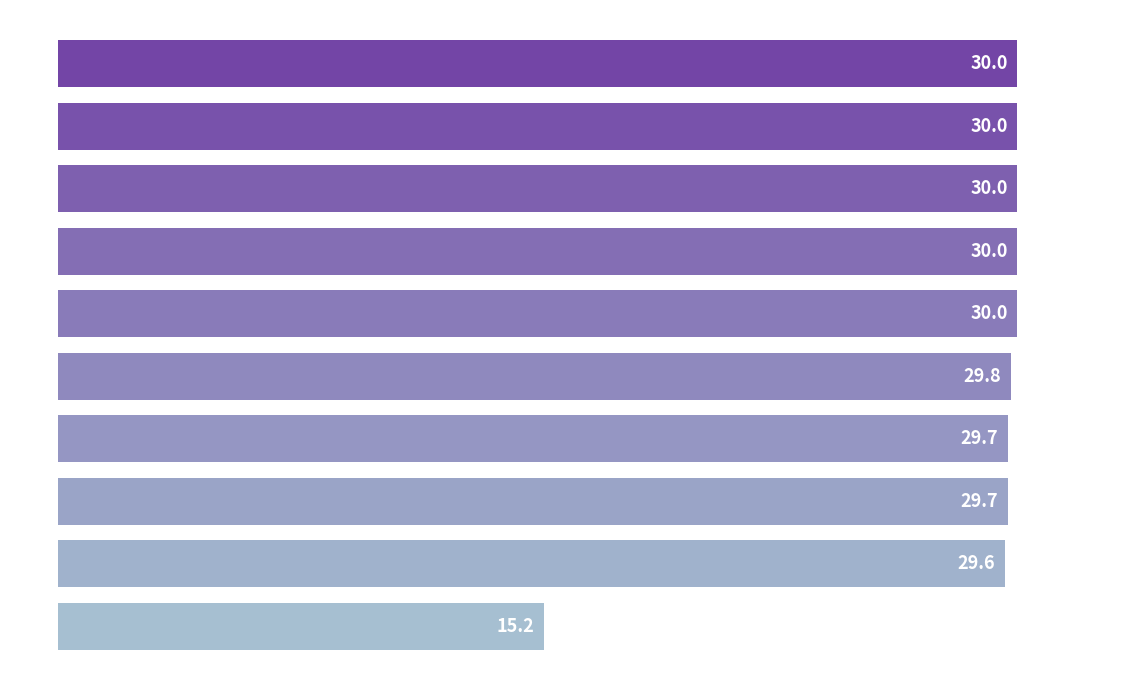

Is it true that the value at 8 is 51.5?

False